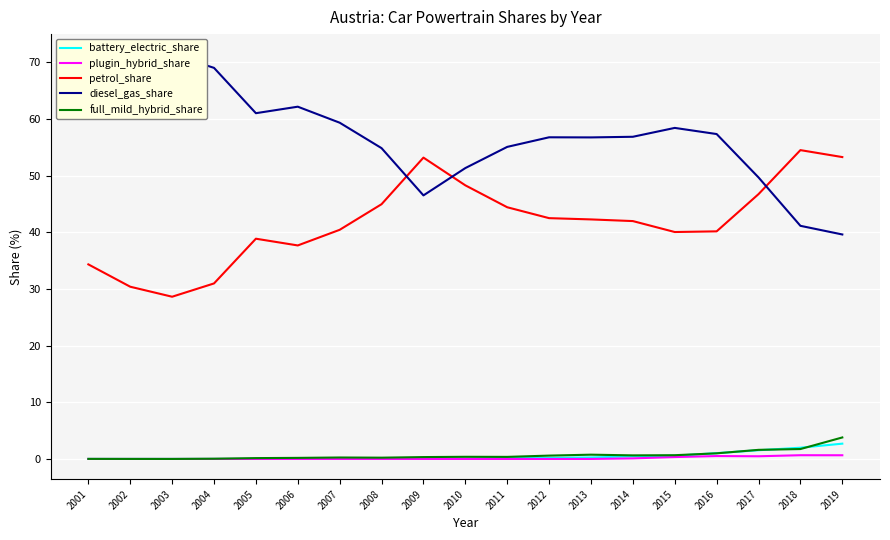

What is the difference between the second highest and second lowest values in the full_mild_hybrid_share series?

1.7